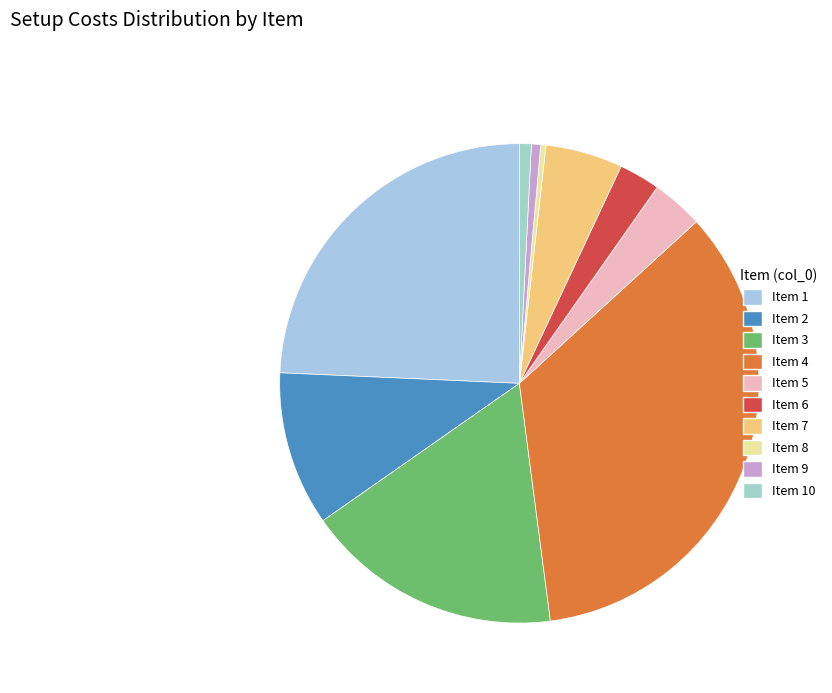

What is the largest slice in the pie chart?

Item 4